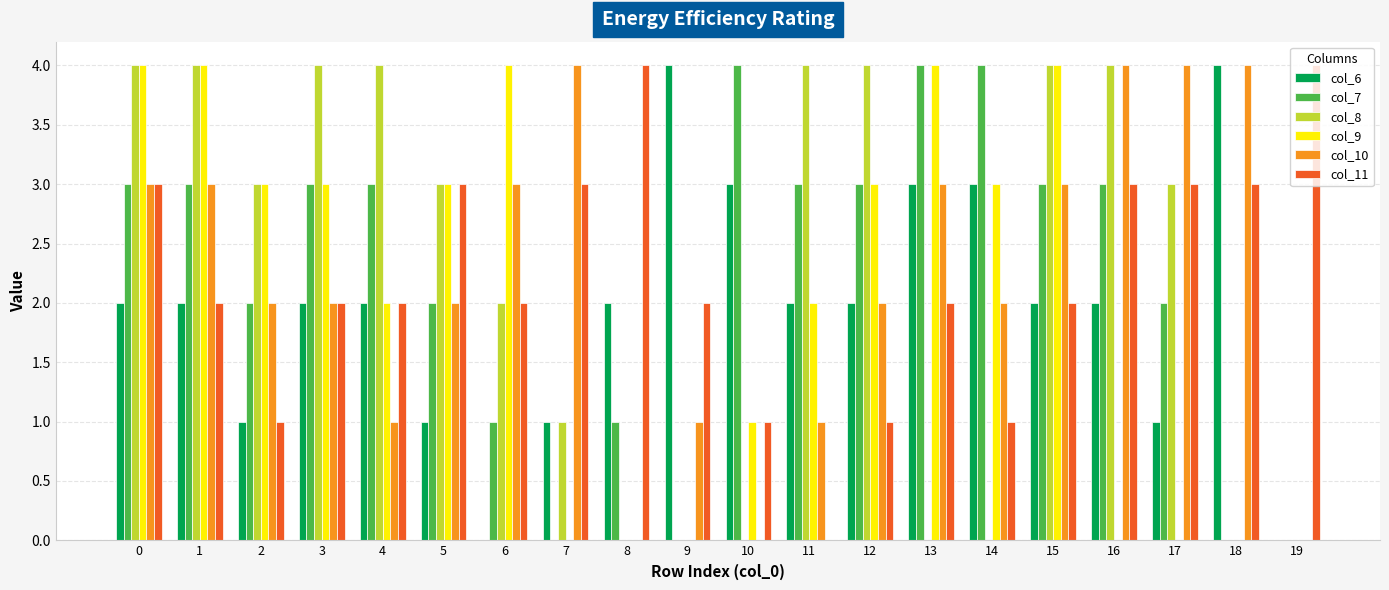

What is the difference between the col_10 values at 19 and 15?

3